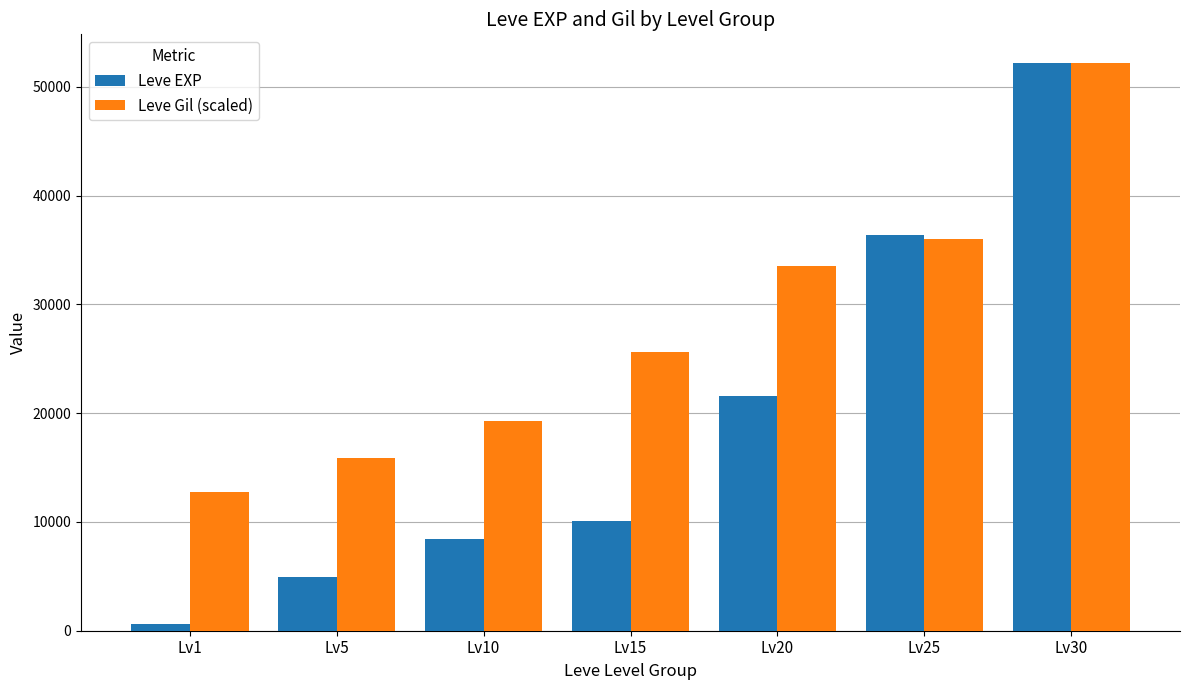

Reading right to left, what are all the values shown in this chart?

Leve EXP: Lv30=52220.0	Lv25=36390.0	Lv20=21600.0	Lv15=10100.0	Lv10=8430.0	Lv5=4910.0	Lv1=630.0
Leve Gil (scaled): Lv30=52220.0	Lv25=35986.4	Lv20=33488.9	Lv15=25655.9	Lv10=19298.7	Lv5=15893.0	Lv1=12714.4